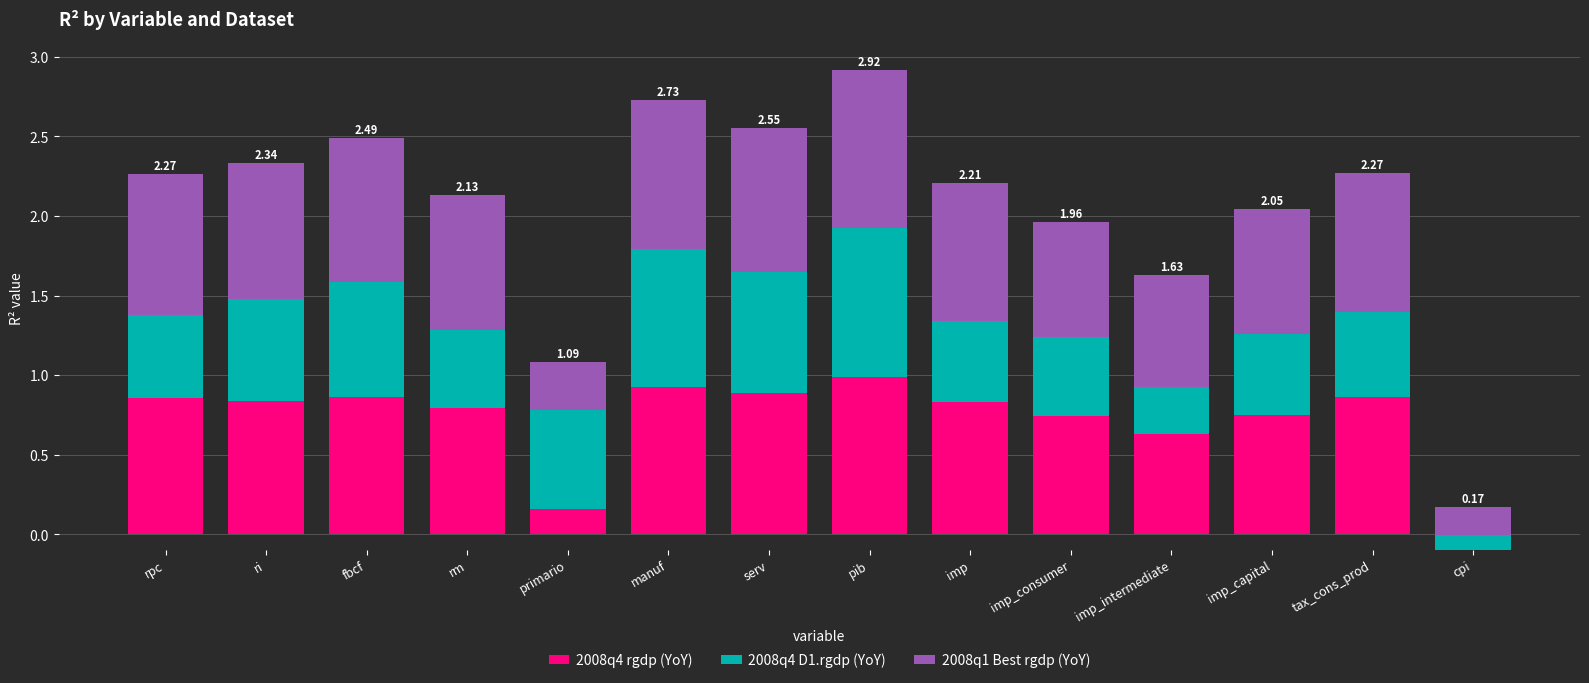

What is the total value across all series at primario?

1.1